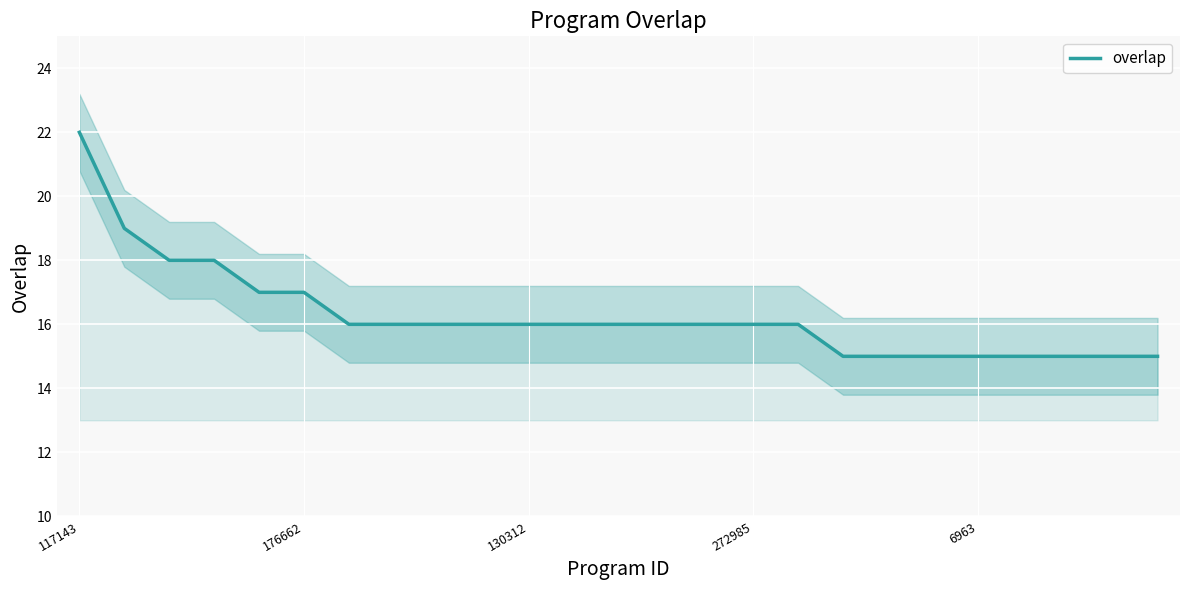

How many lines are shown in the chart?

1